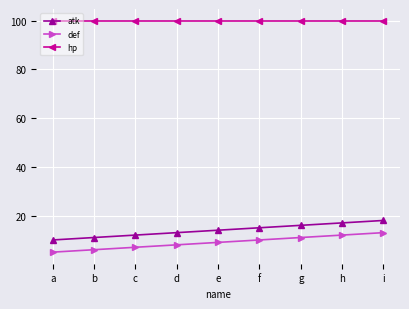

The value of atk at f is 3. True or false?

False